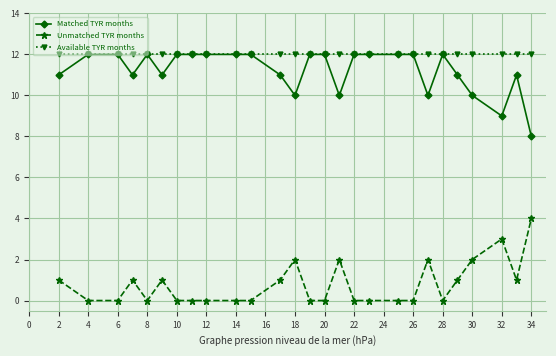

Which series has the largest total across all categories?

Available TYR months